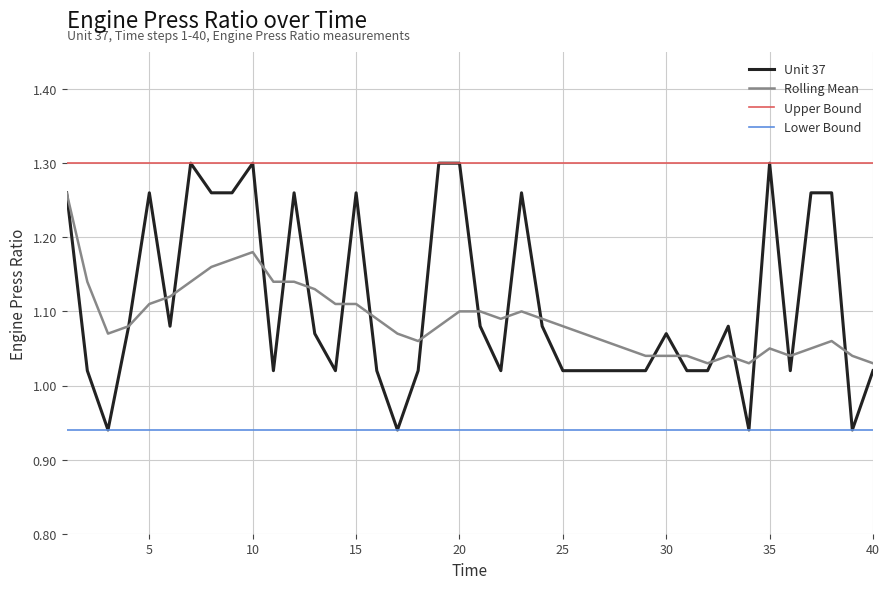

True or false: Upper Bound and Lower Bound cross at least once.

False